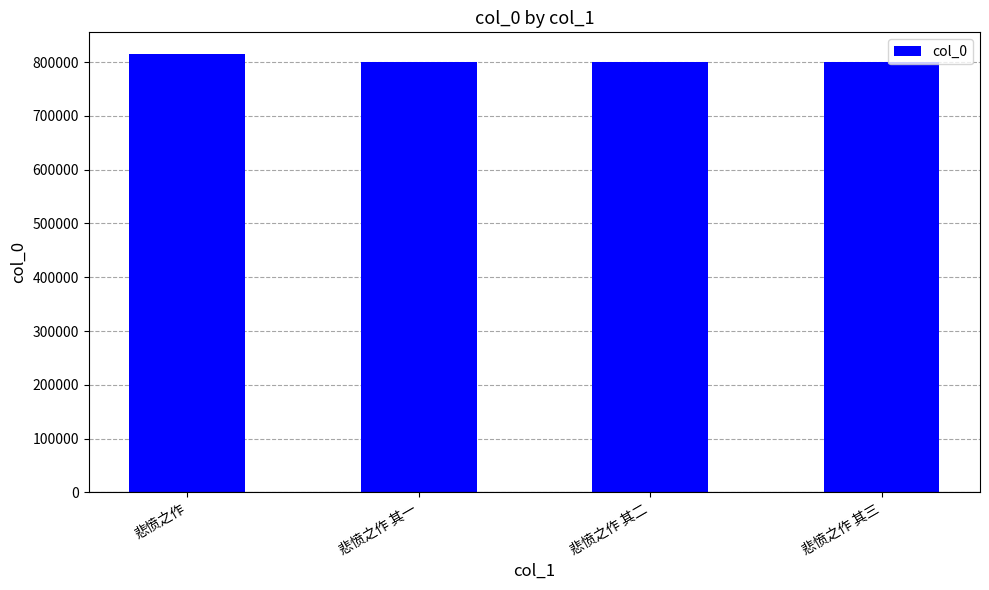

What is the difference between the maximum and minimum values?

15143